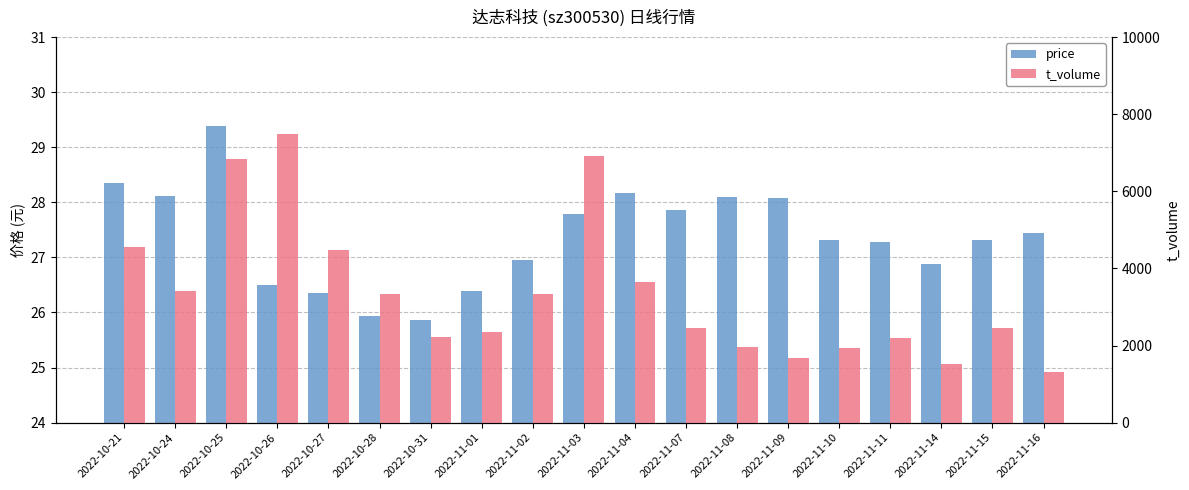

What is the label of the 12th bar from the left?

2022-11-07